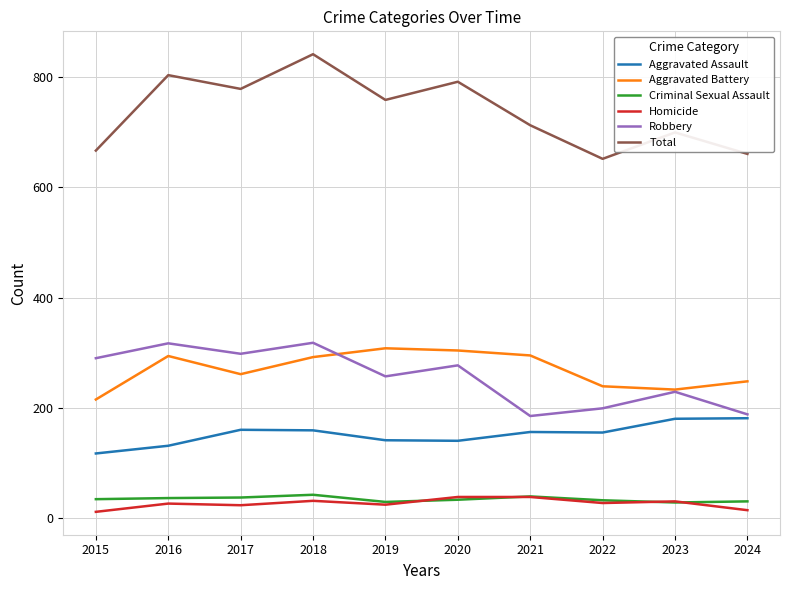

Does the chart display data point markers on the line(s)?

No